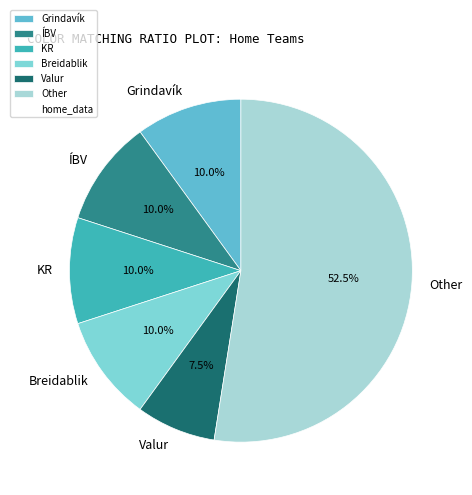

Which has a higher value, Other or ÍBV?

Other